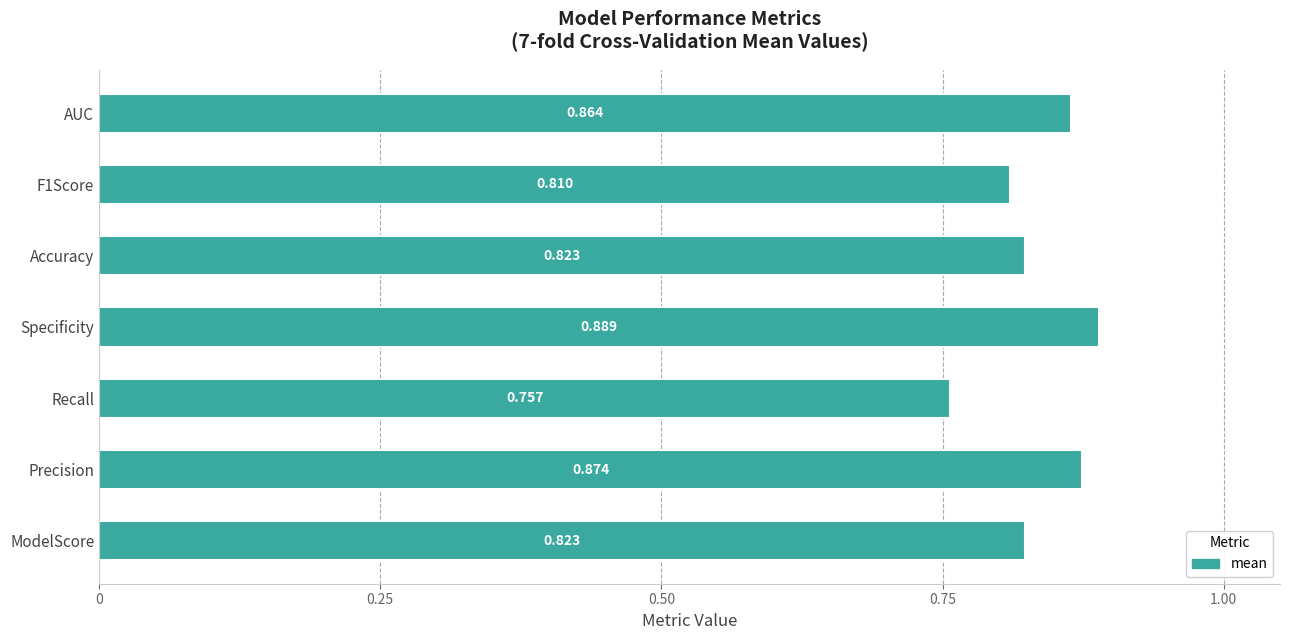

Which label corresponds to the largest value in the chart?

Specificity